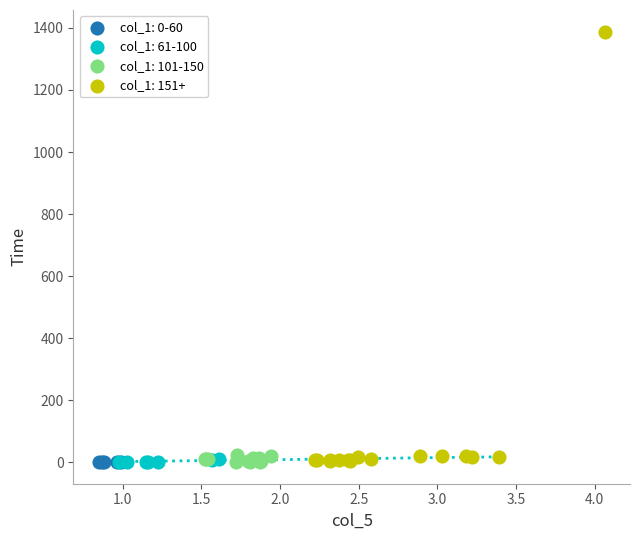

Which series has the largest Y range (max minus min)?

col_1: 151+